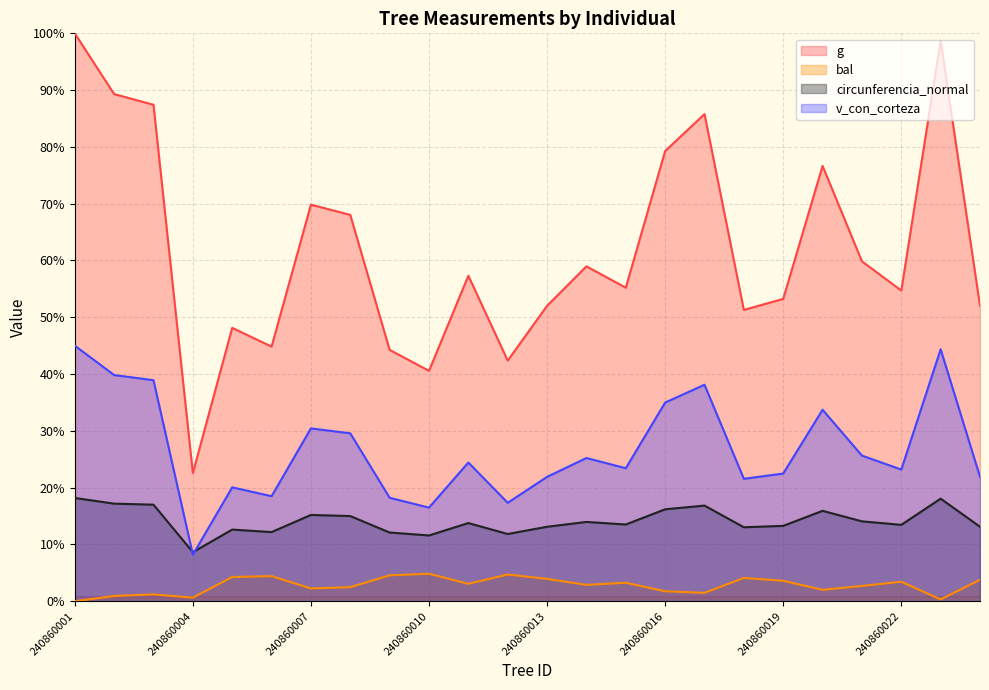

Rank the series by their maximum value, from lowest to highest.

bal, circunferencia_normal, v_con_corteza, g